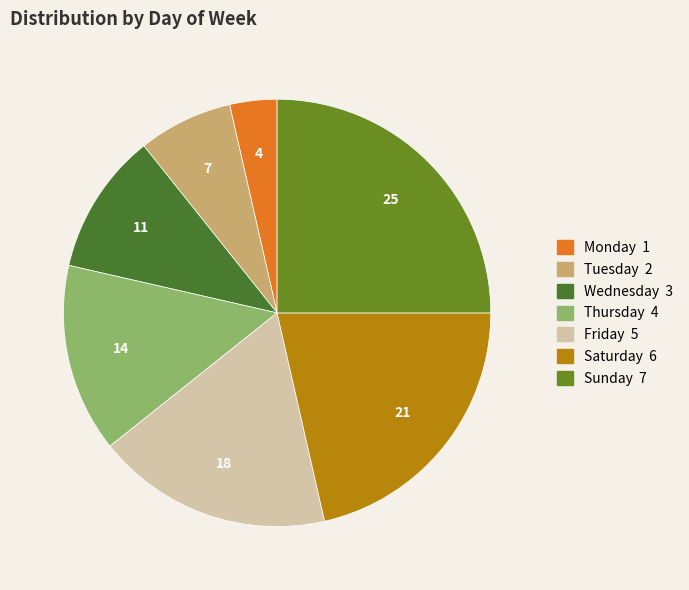

How many slices are in this pie chart?

7